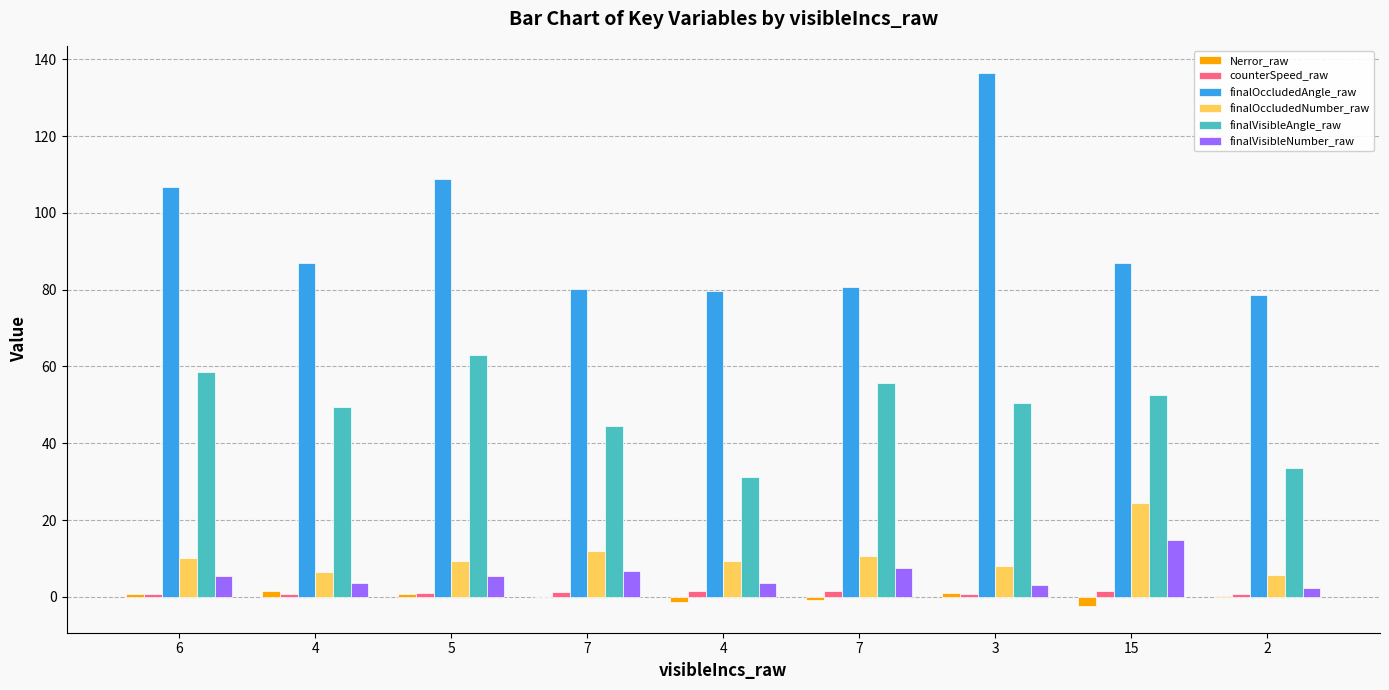

Reading left to right, what are all the values shown in this chart?

Nerror_raw: 0.9	1.6	0.9	-0.1	-1.4	-0.7	1.1	-2.4	0.2
counterSpeed_raw: 0.8	0.7	1.1	1.3	1.4	1.5	0.7	1.5	0.9
finalOccludedAngle_raw: 106.8	86.9	108.7	80.1	79.8	80.7	136.5	86.8	78.6
finalOccludedNumber_raw: 10.1	6.4	9.4	12.1	9.4	10.7	8.1	24.4	5.8
finalVisibleAngle_raw: 58.7	49.4	63.0	44.6	31.2	55.8	50.6	52.5	33.7
finalVisibleNumber_raw: 5.6	3.7	5.5	6.7	3.7	7.4	3.0	14.7	2.5